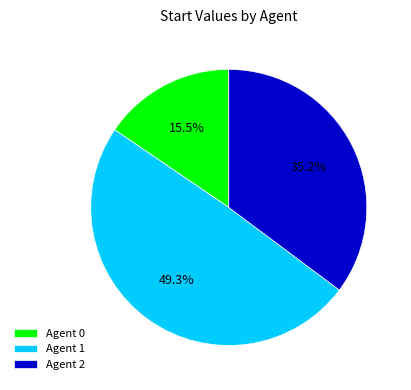

Rank the categories by value from highest to lowest.

Agent 1, Agent 2, Agent 0